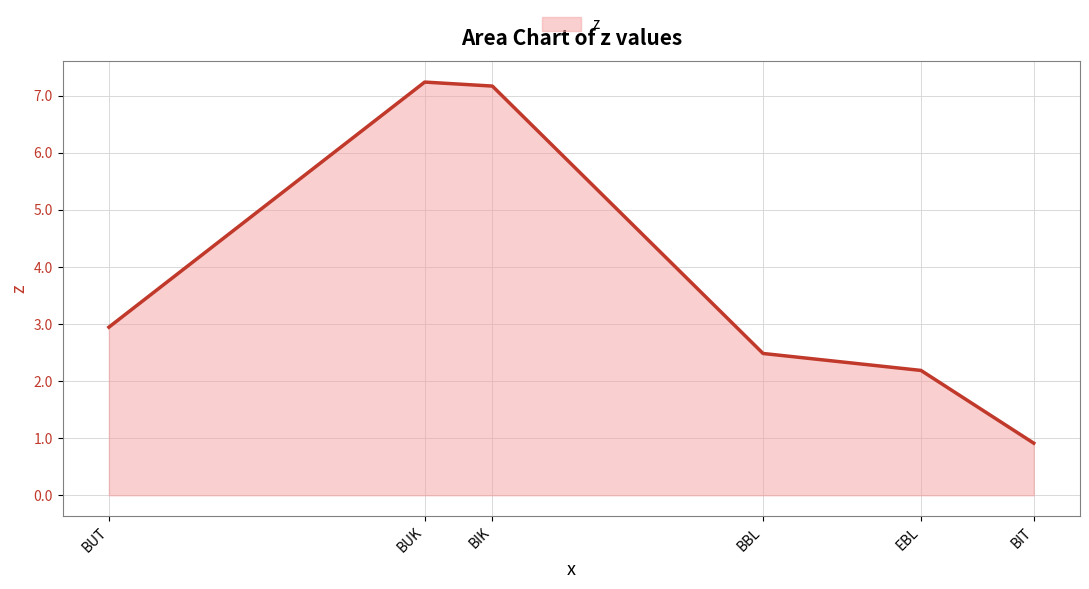

What is the average value?

3.8